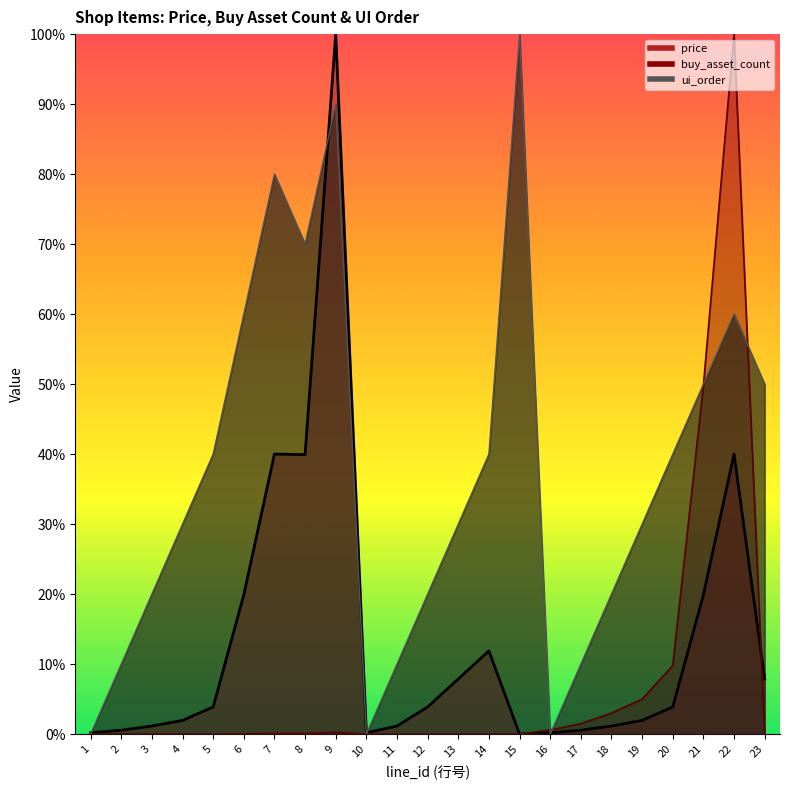

The ui_order series shows 0.2 at 11. True or false?

False